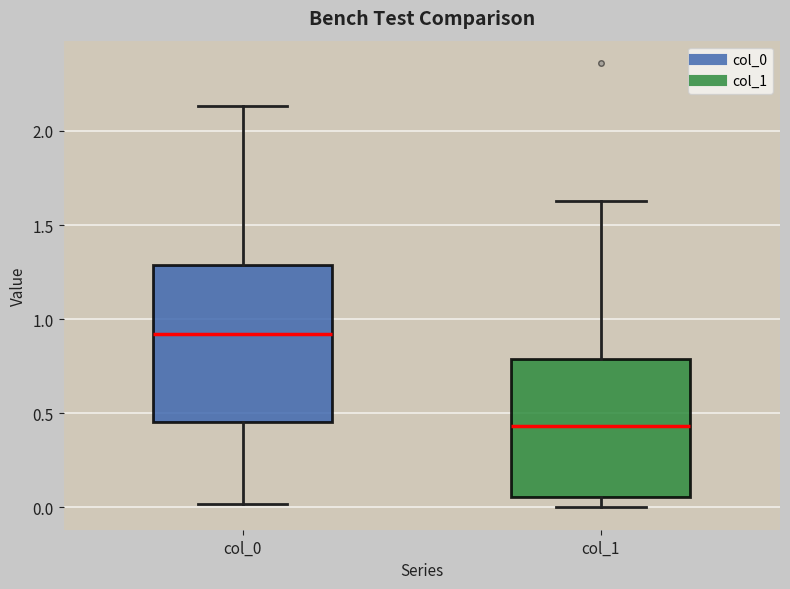

Where does the lower whisker of the box for col_1 end on the y-axis? The values are not printed on the chart, so give them approximately, as read against the axis.

0.00